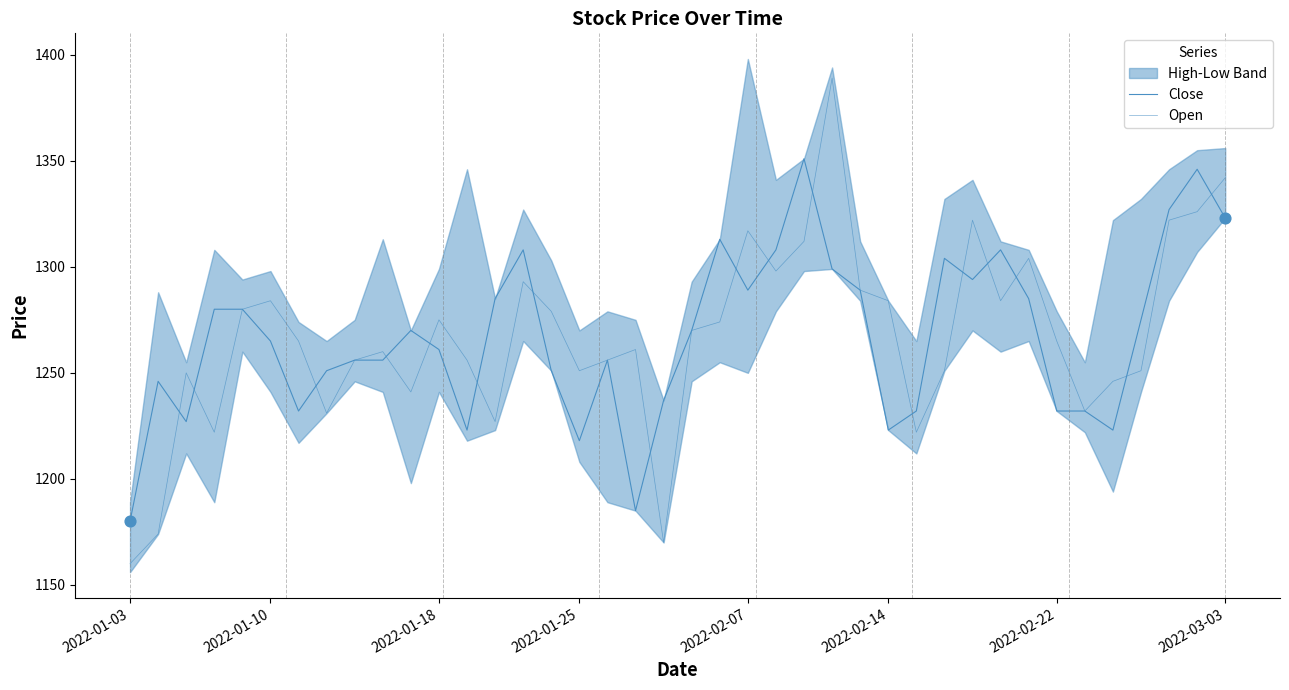

Is the value of Close at 31 greater than the value of Open at 36?

Yes